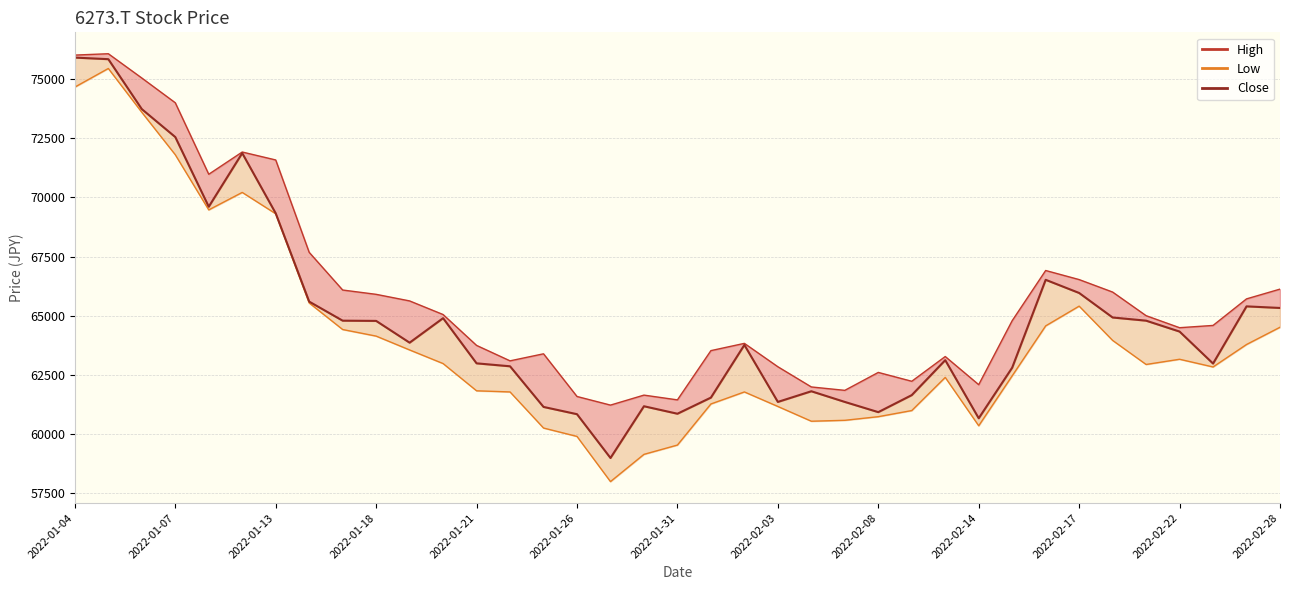

What is the sum of all values?

2400785.5